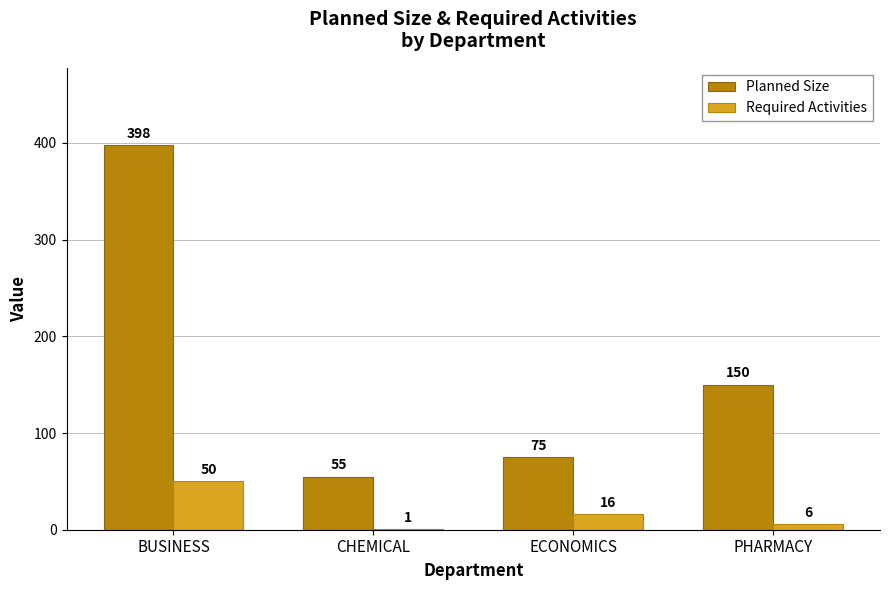

Which series changed the most between BUSINESS and CHEMICAL?

Planned Size